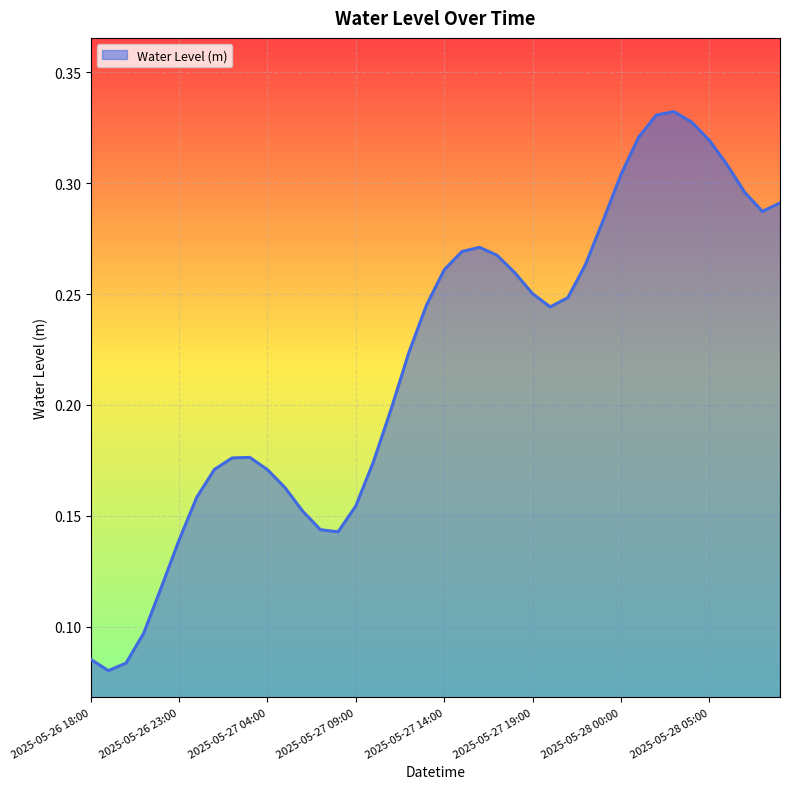

What is the difference between the second highest and minimum values?

0.3